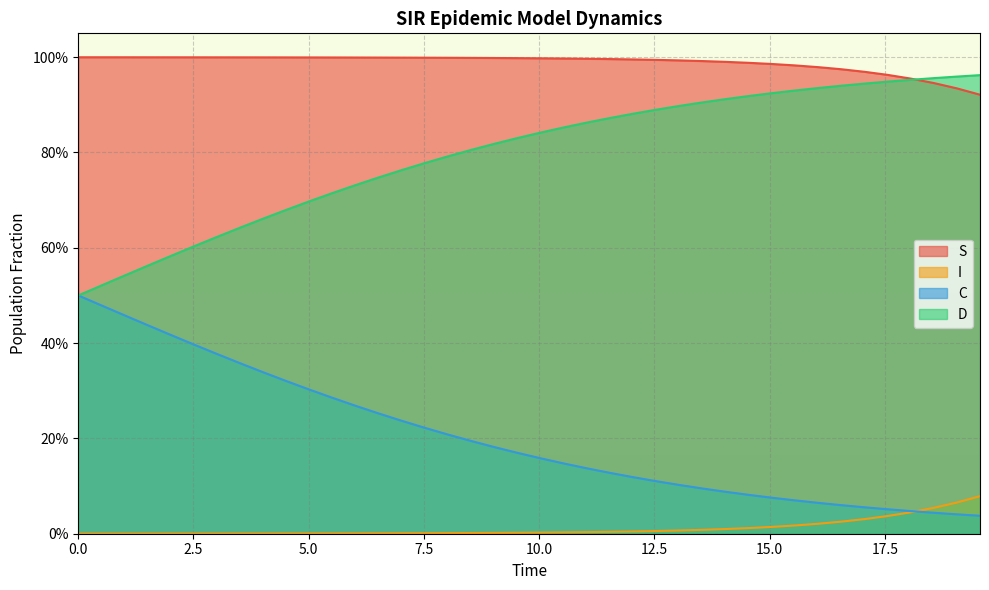

List the series in order of their overall mean, lowest first.

I, C, D, S